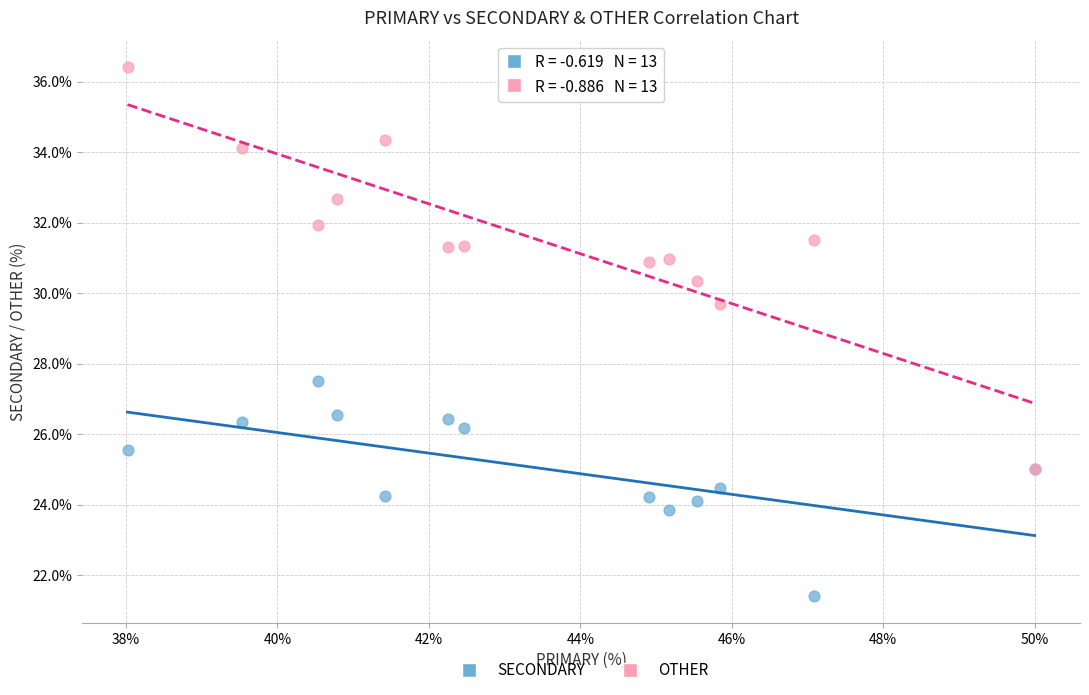

Across all series, what Y value is closest to 28?

27.5